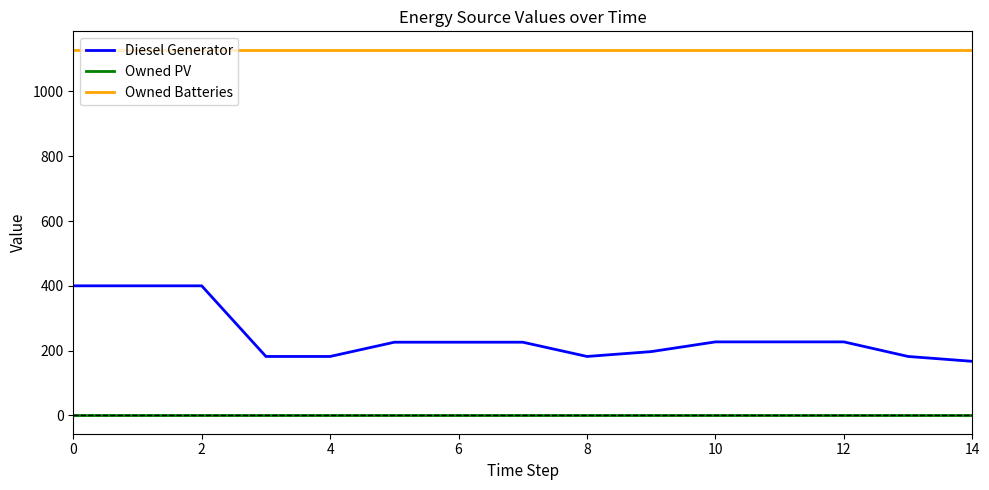

True or false: Diesel Generator and Owned Batteries intersect in this chart.

False